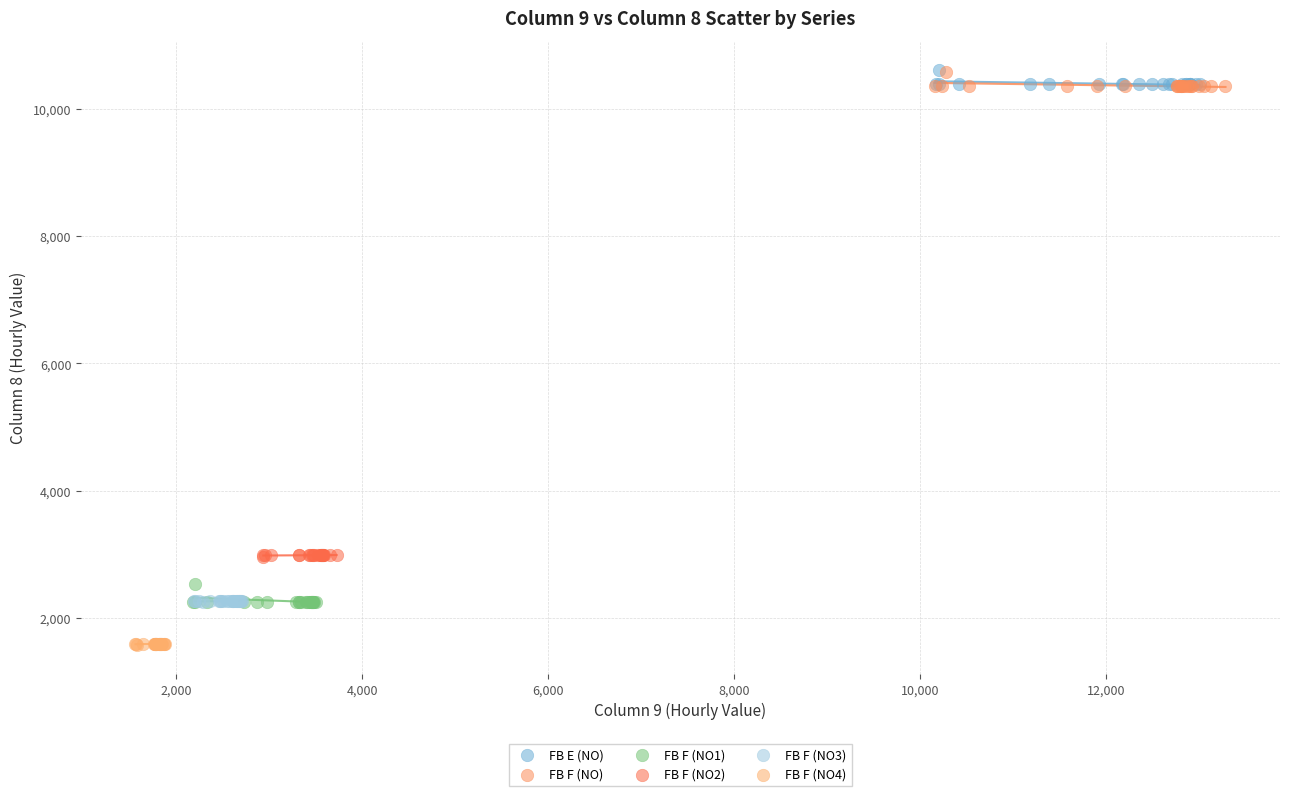

What are all the series names shown in the legend?

FB E (NO), FB F (NO), FB F (NO1), FB F (NO2), FB F (NO3), FB F (NO4)